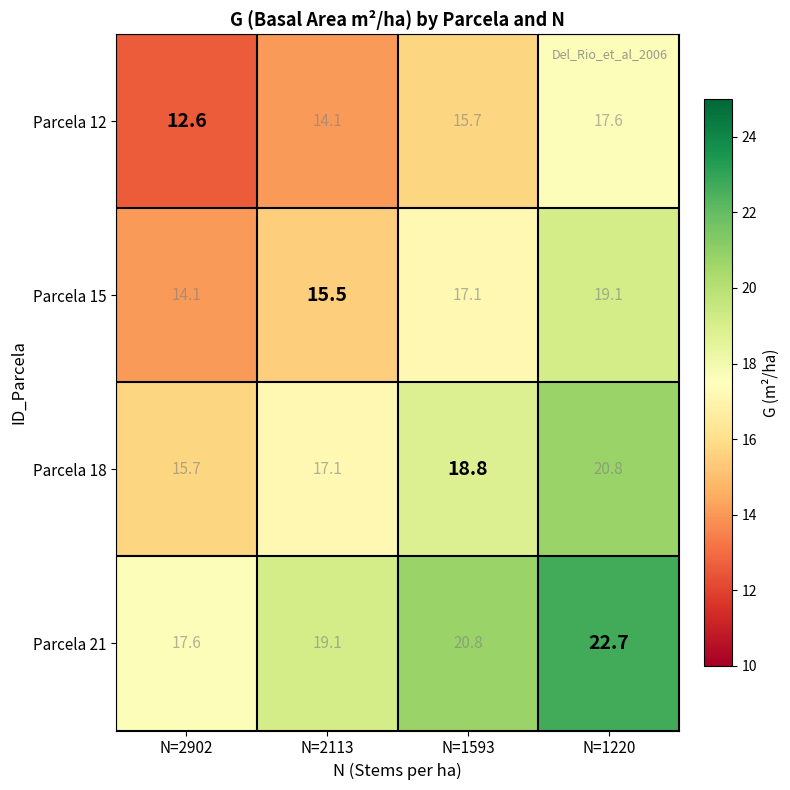

At which label is Parcela 15 closest to 16?

N=2113